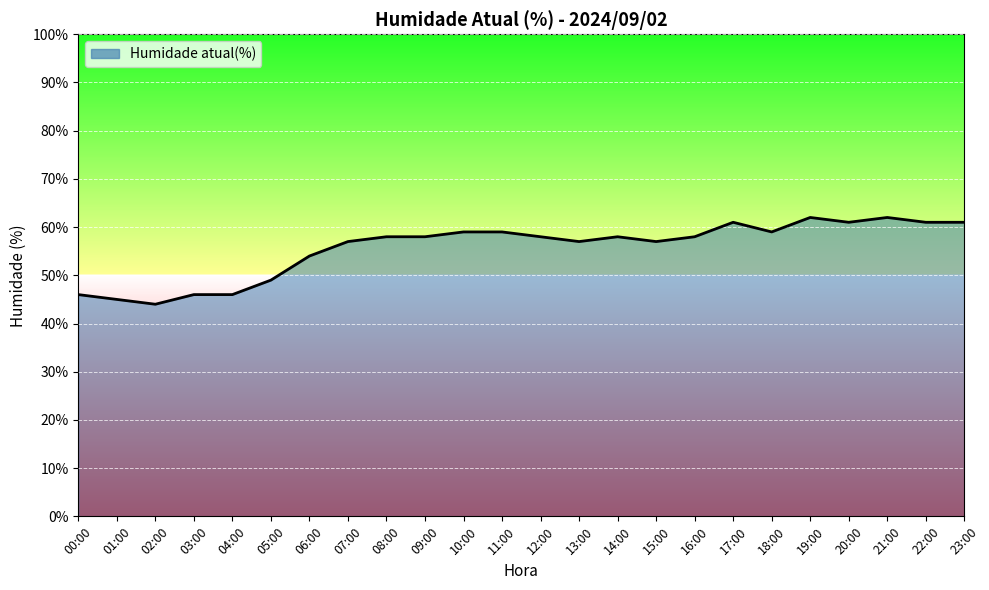

At which category does the chart reach its minimum across all series?

02:00